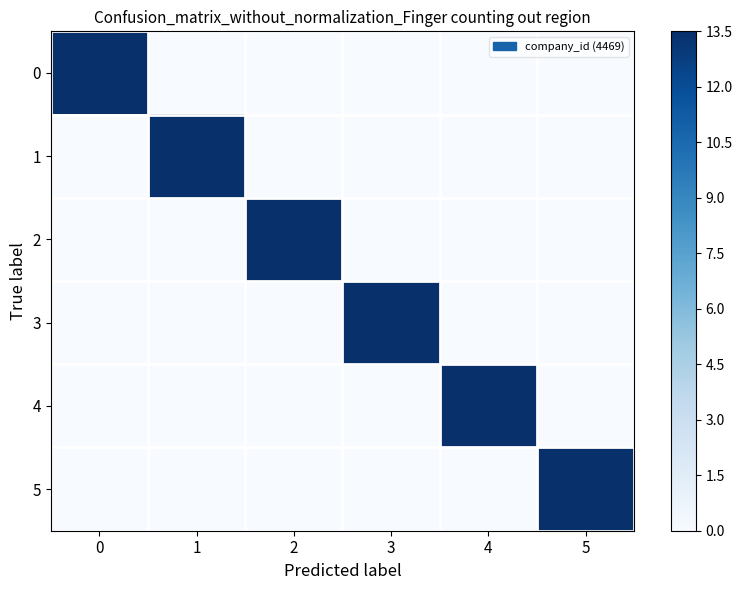

Reading left to right, extract all data points from this chart.

0: 0=4469	1=0	2=0	3=0	4=0	5=0
1: 0=0	1=4469	2=0	3=0	4=0	5=0
2: 0=0	1=0	2=4469	3=0	4=0	5=0
3: 0=0	1=0	2=0	3=4469	4=0	5=0
4: 0=0	1=0	2=0	3=0	4=4469	5=0
5: 0=0	1=0	2=0	3=0	4=0	5=4469